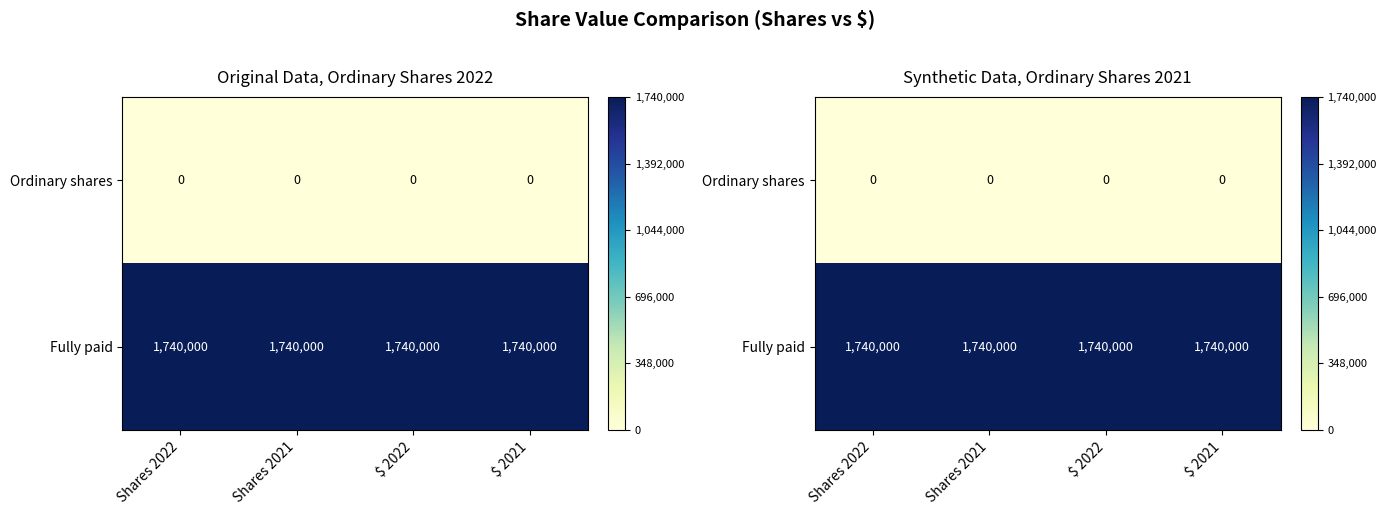

At which category is the sum across all series the highest?

Shares 2022